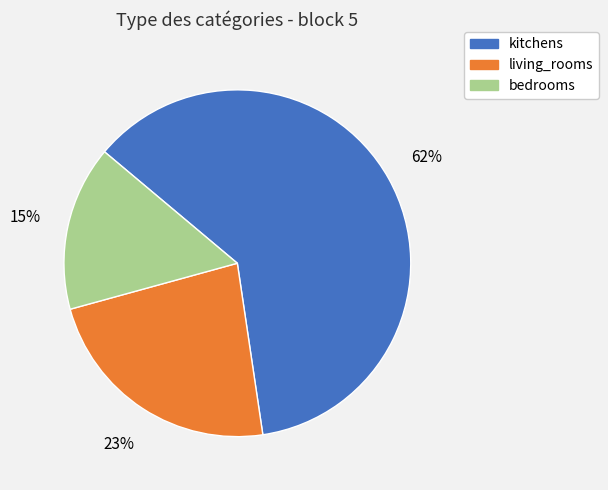

To the nearest percent, what percentage of the pie is living_rooms?

23%